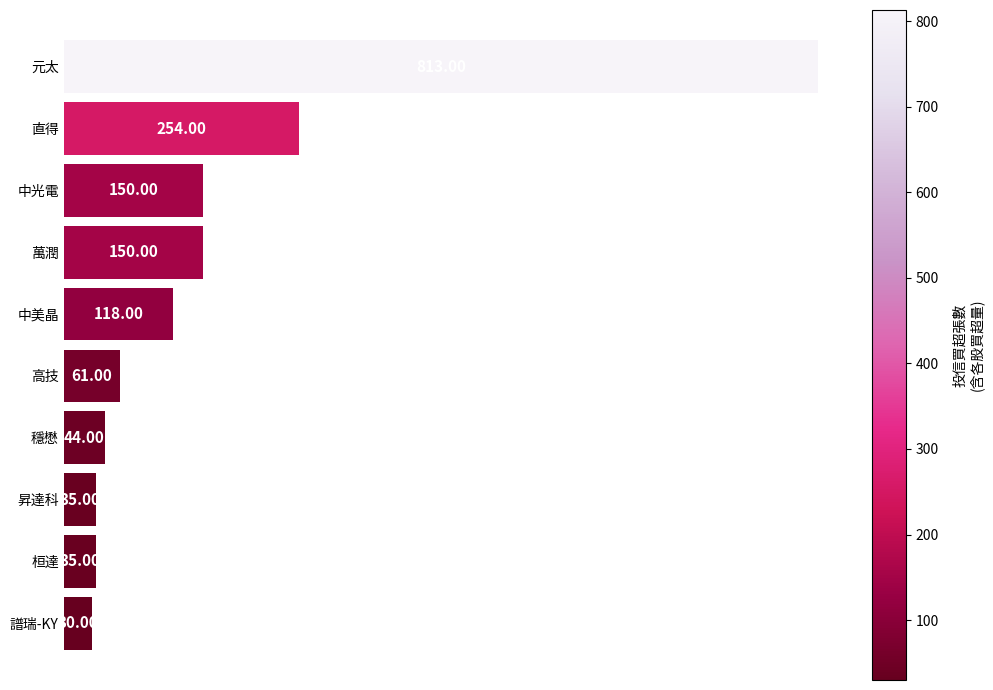

What is the difference between the values at 譜瑞-KY and 中美晶?

88